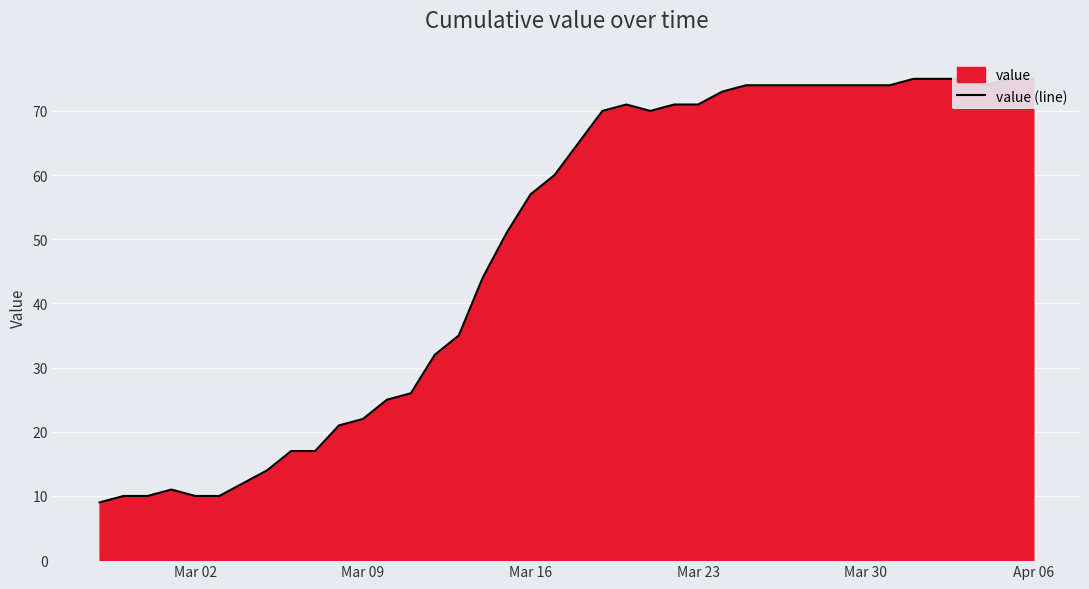

How many lines are shown in the chart?

1